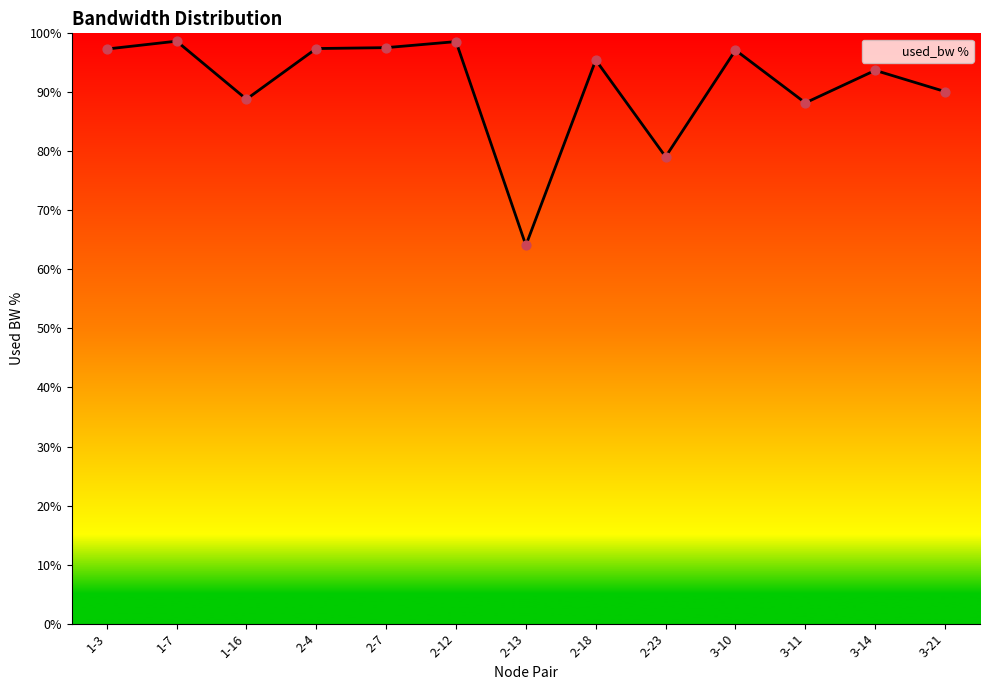

Approximately how many times larger is the value at 1-16 compared to 2-18?

0.9